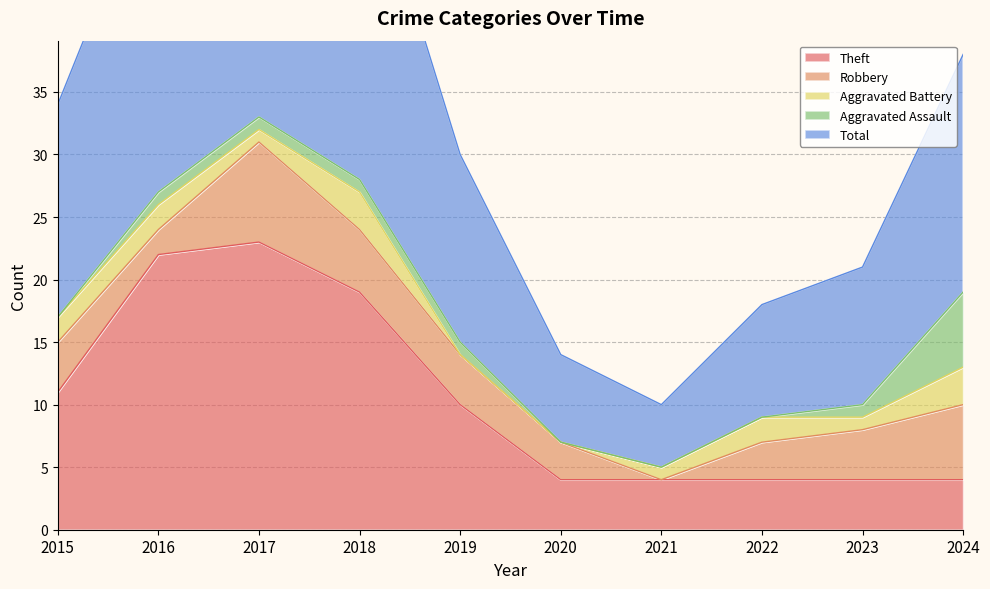

What is the difference between the maximum and minimum values in the Aggravated Assault series?

6